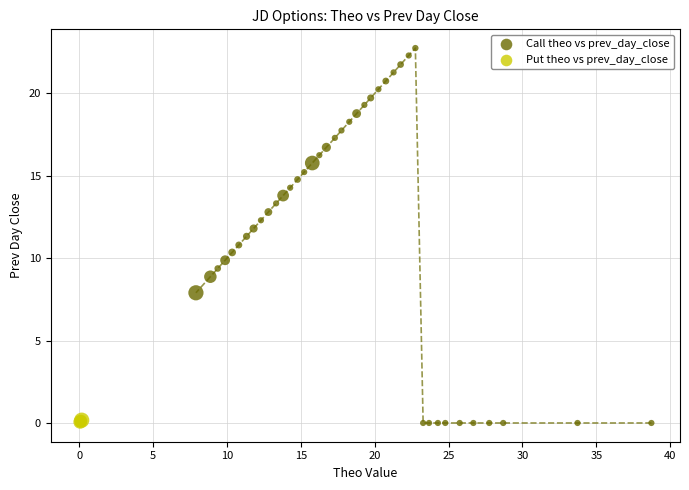

Which series has the largest Y range (max minus min)?

Call theo vs prev_day_close